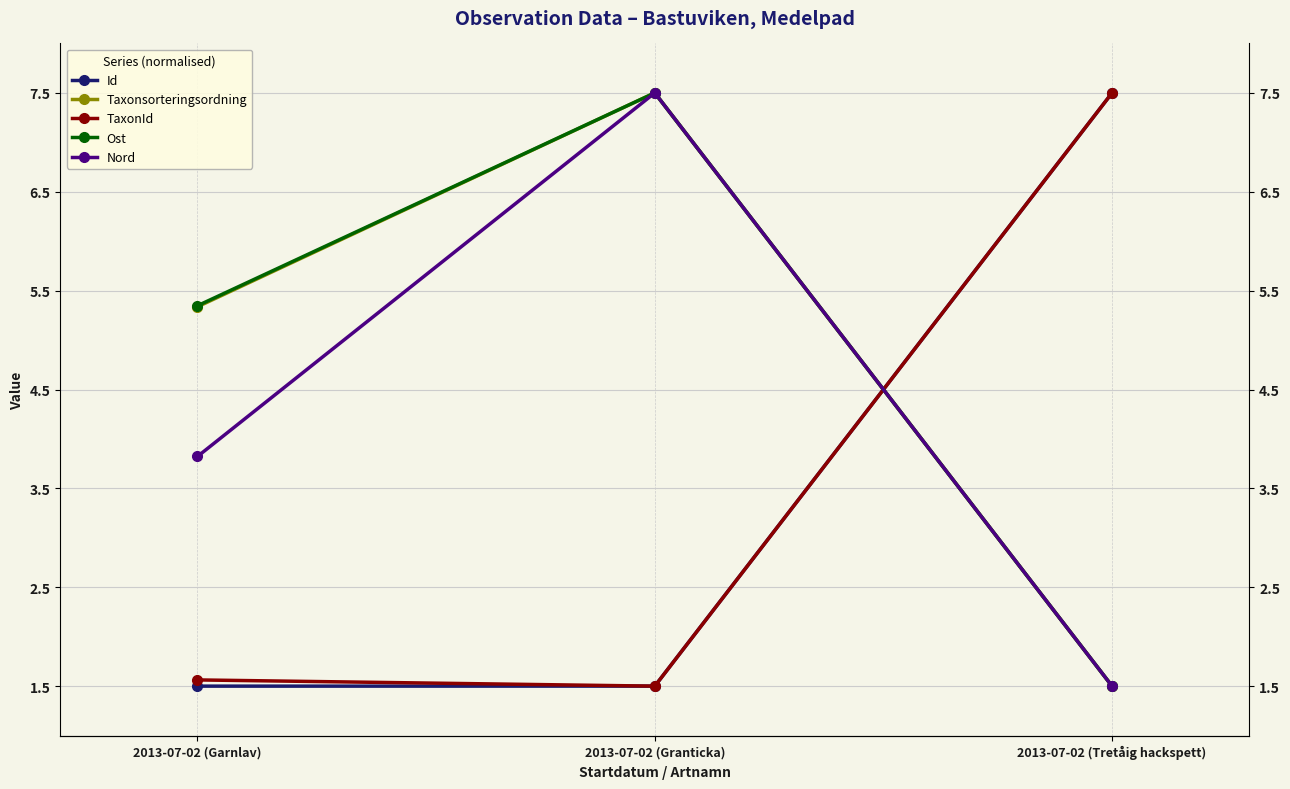

What is the label of the 1st point from the left?

2013-07-02 (Garnlav)